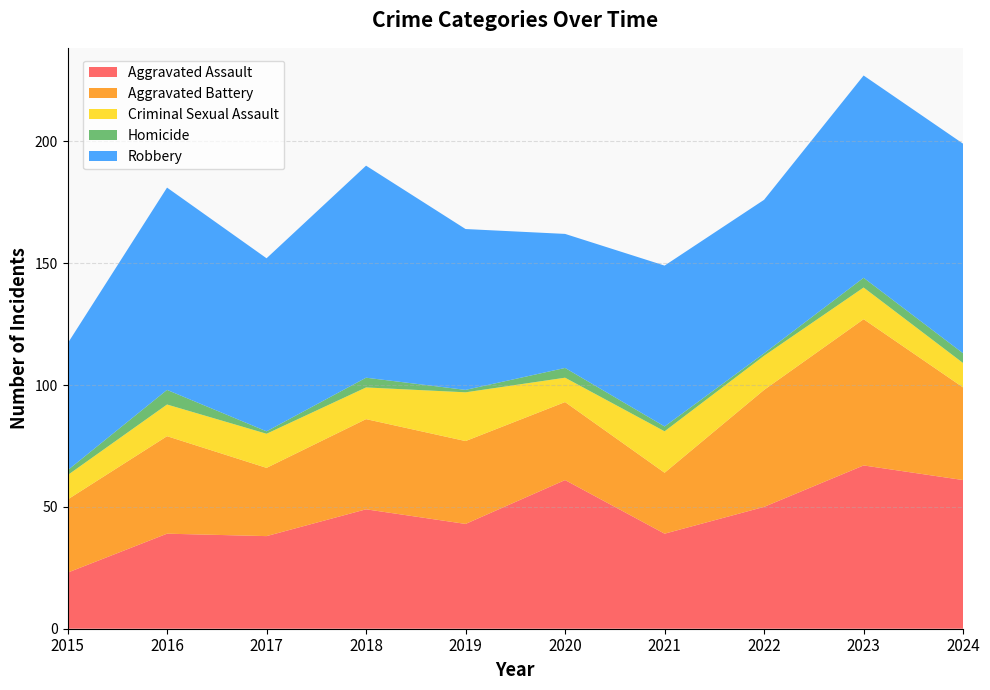

Is the value of Aggravated Assault at 2021 greater than the value of Criminal Sexual Assault at 2017?

Yes